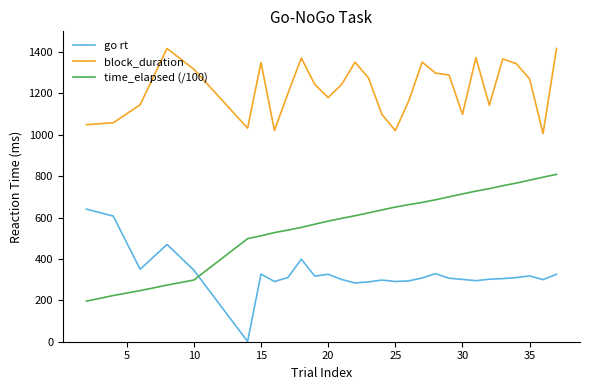

True or false: block_duration and time_elapsed (/100) cross at least once.

False